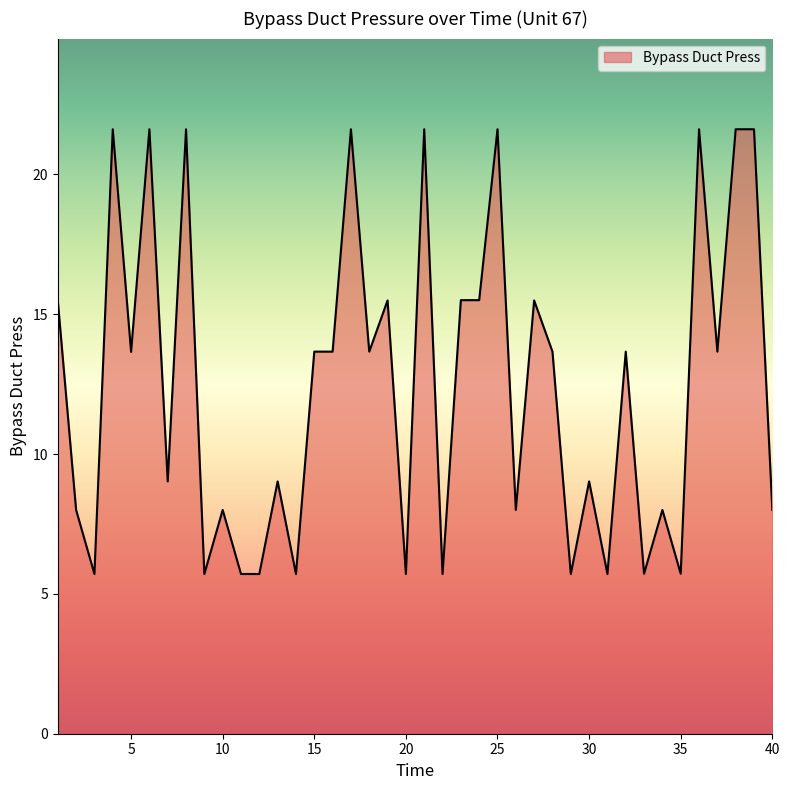

What is the minimum value shown in the chart?

5.7